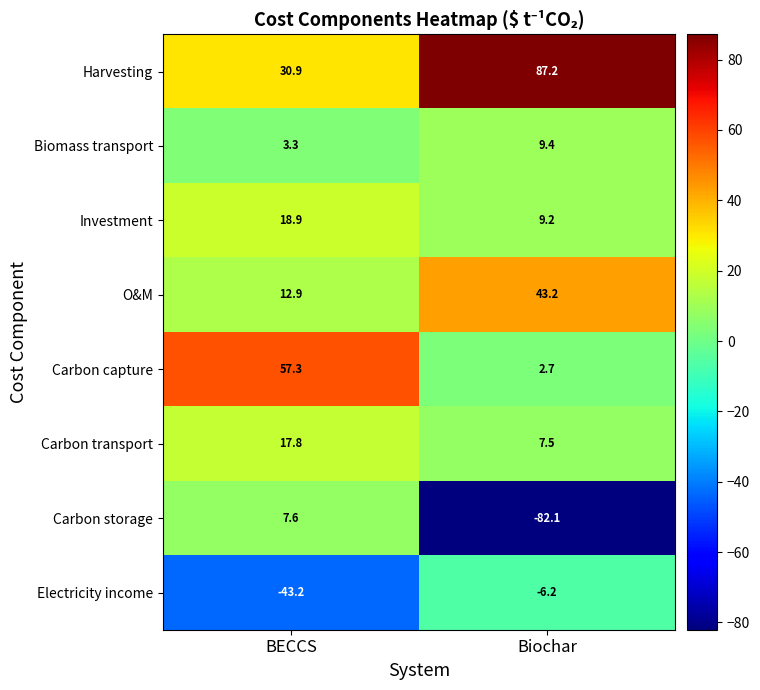

How many distinct data groups are displayed?

8